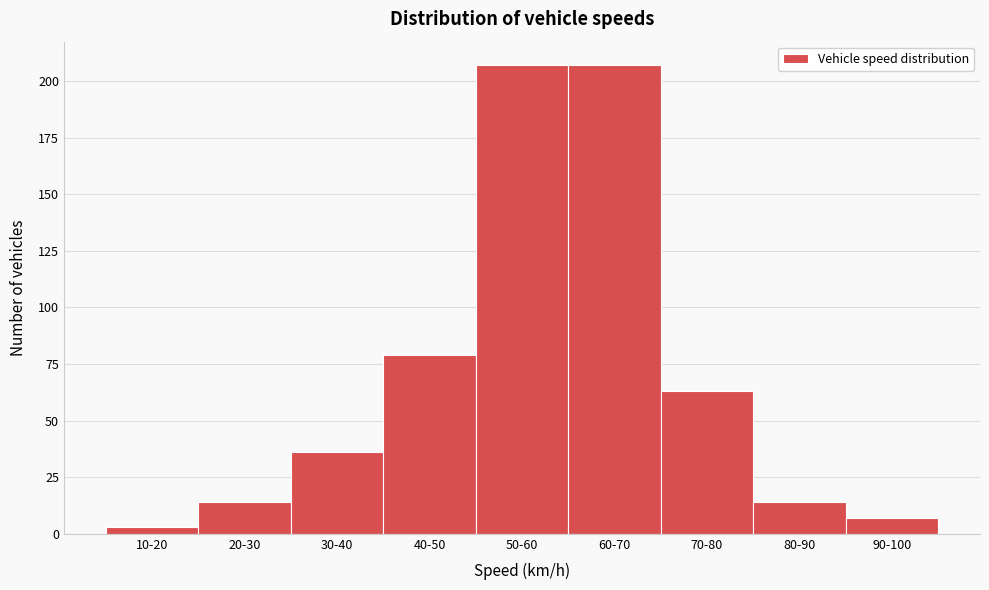

Reading left to right, extract all data points from this chart.

3	14	36	79	207	207	63	14	7